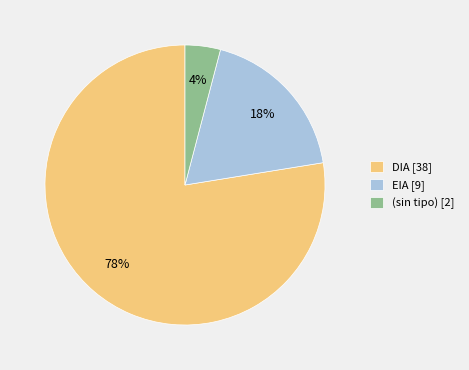

Between EIA [9] and (sin tipo) [2], which is larger?

EIA [9]